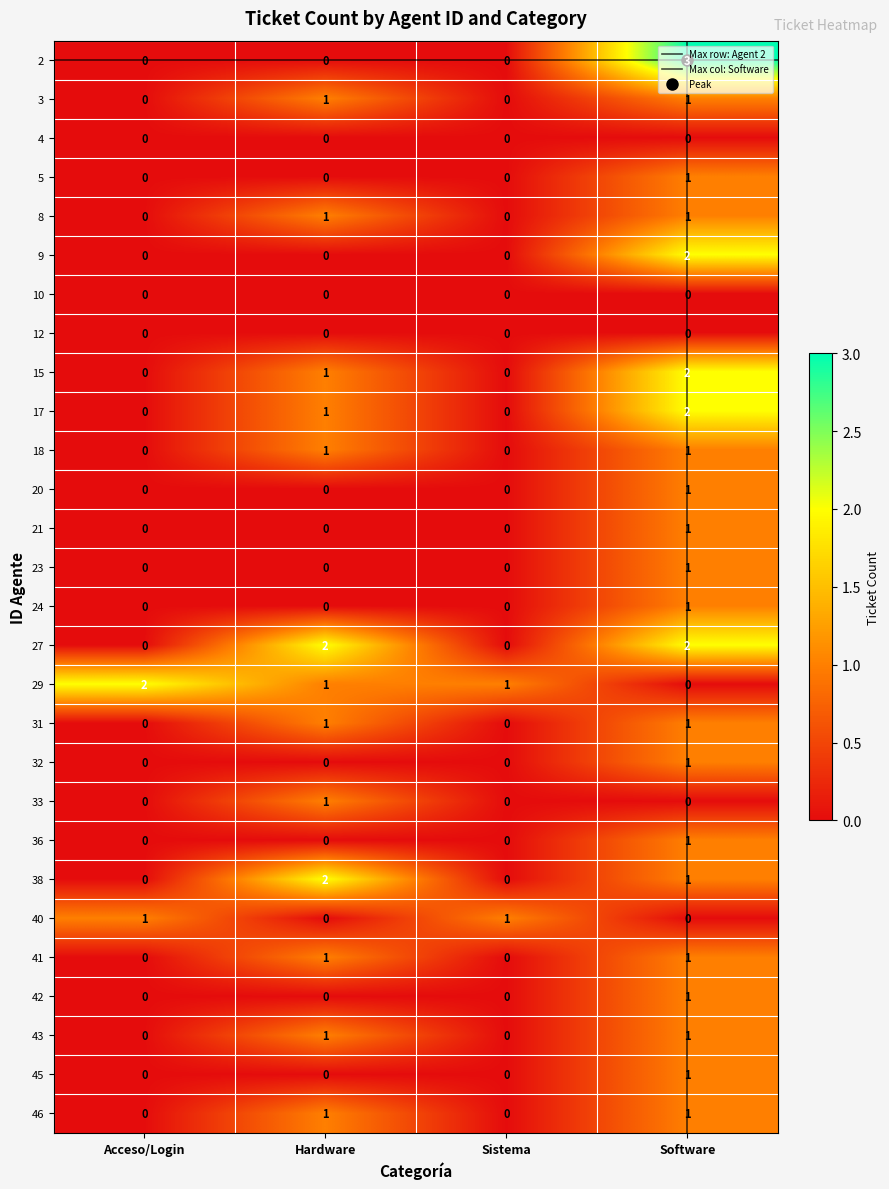

The value of 31 at Hardware is 1. True or false?

True